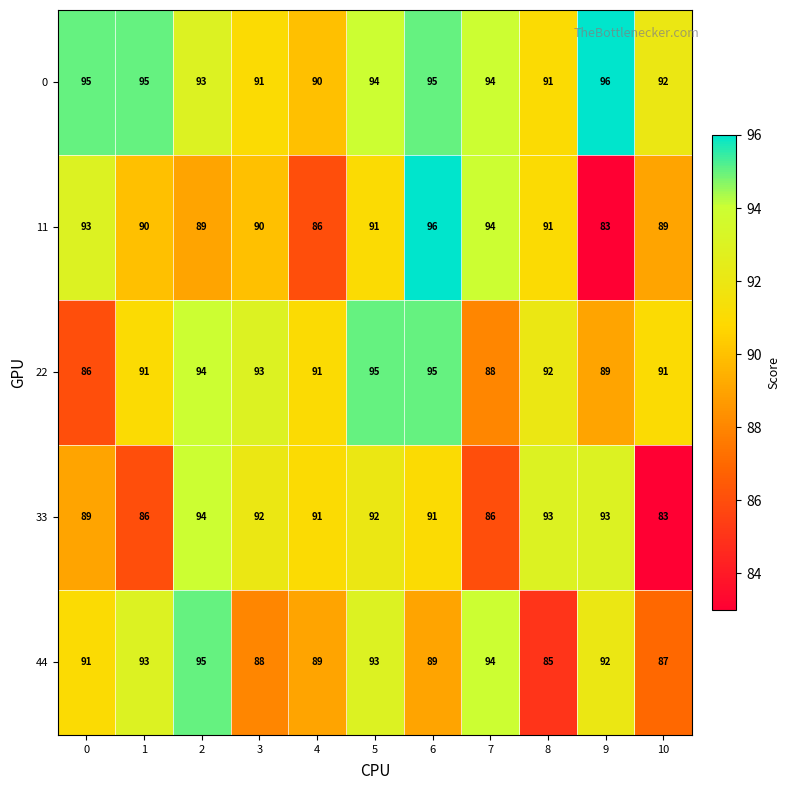

Which series has the widest spread of values?

11